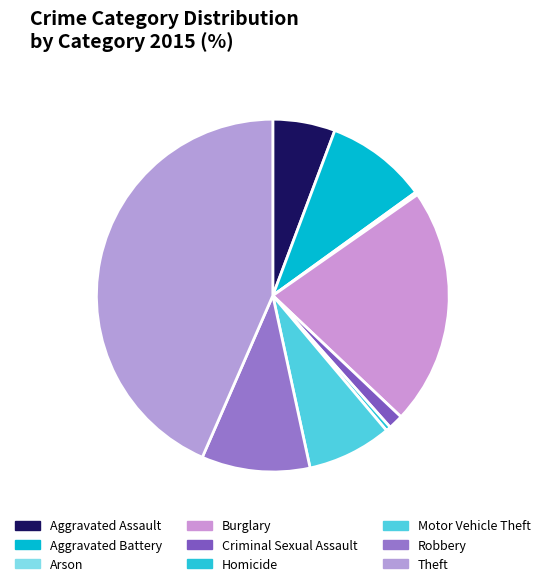

Which has a higher value, Aggravated Assault or Robbery?

Robbery